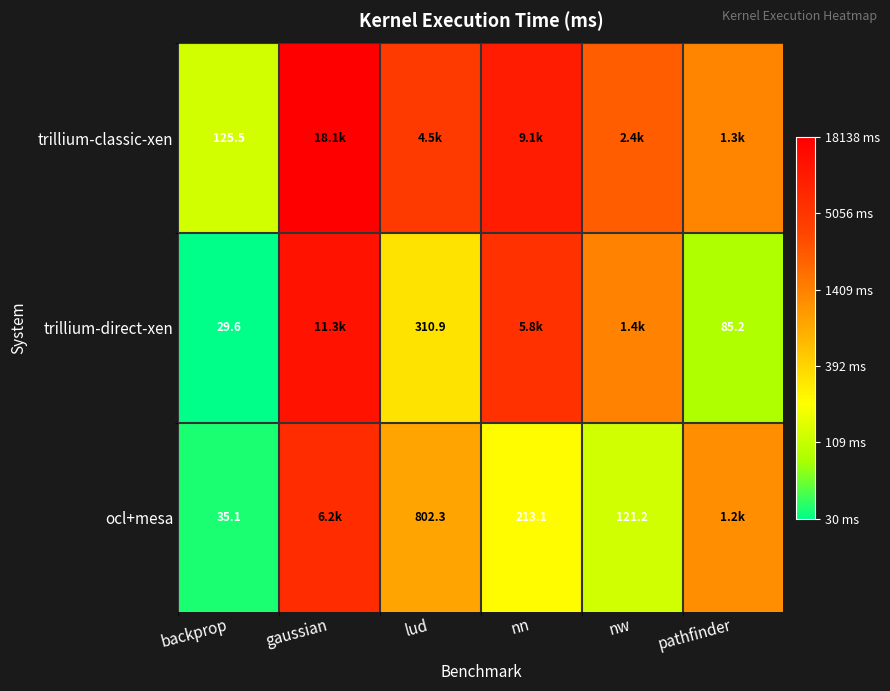

Count the number of categories in the chart.

6